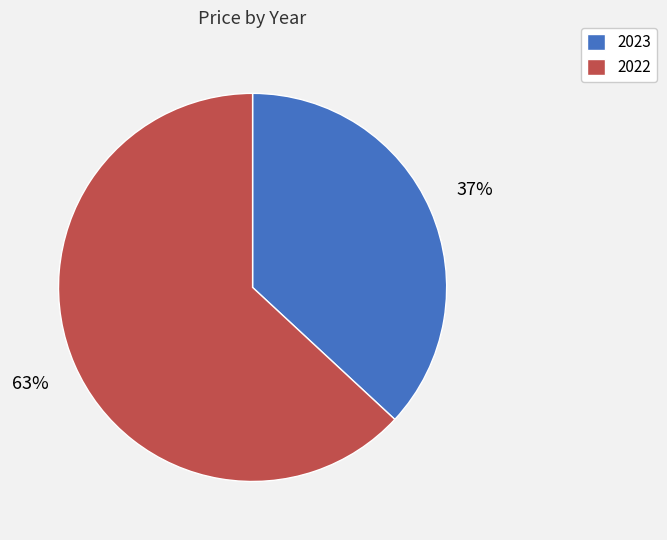

How many slices are in this pie chart?

2